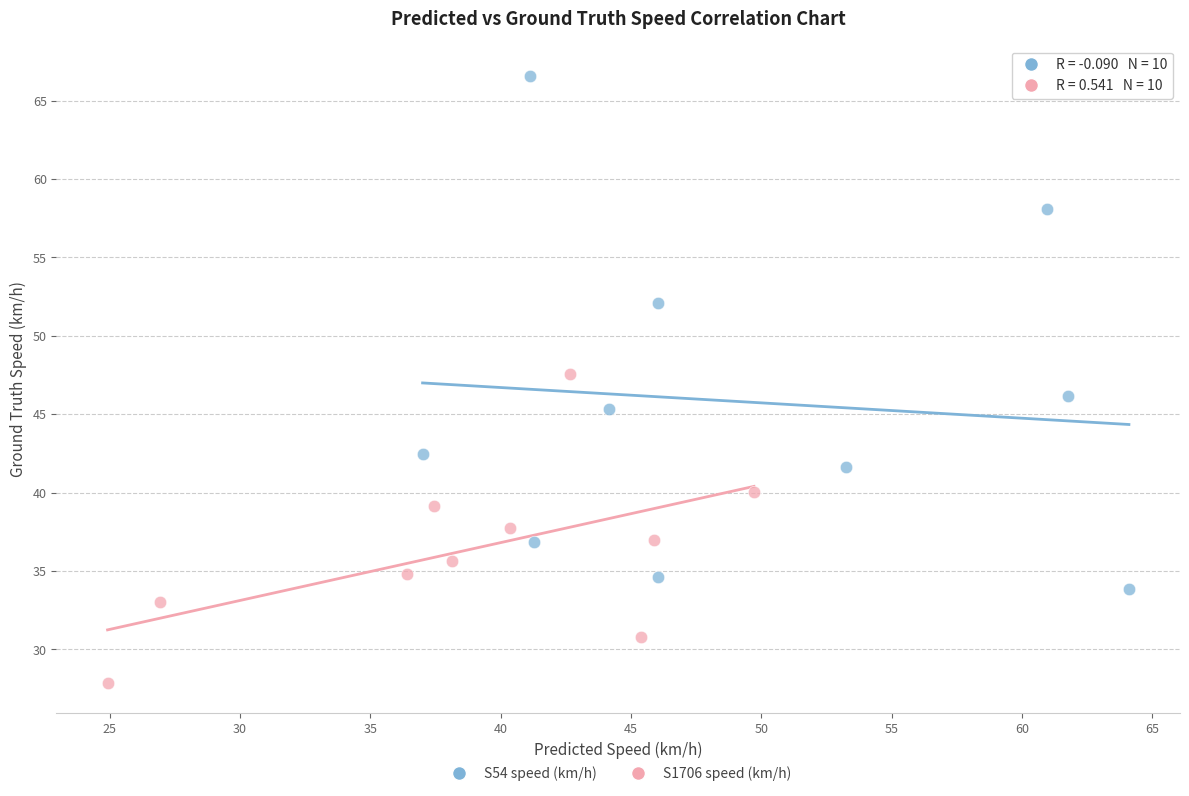

Which series contains the lowest Y value?

S1706 speed (km/h)